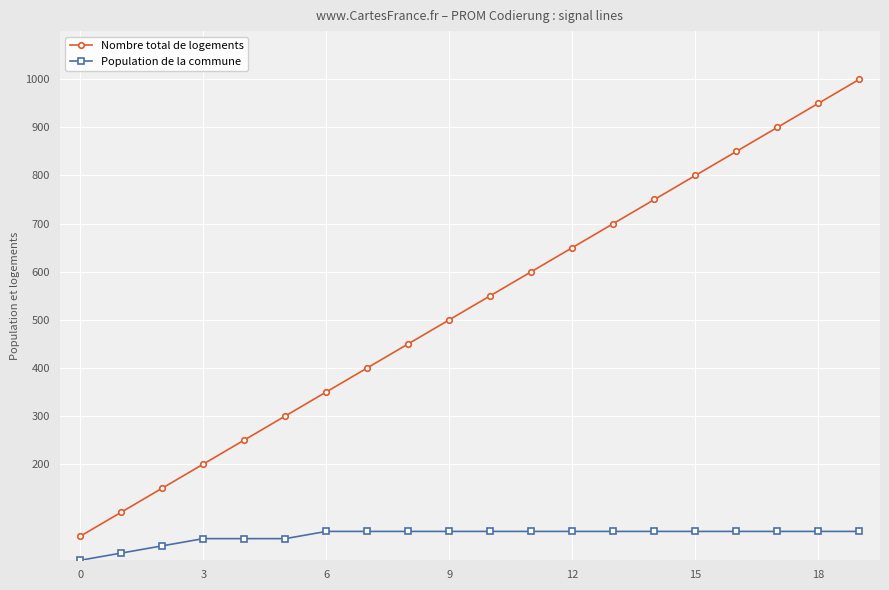

What is the maximum value for Population de la commune?

60